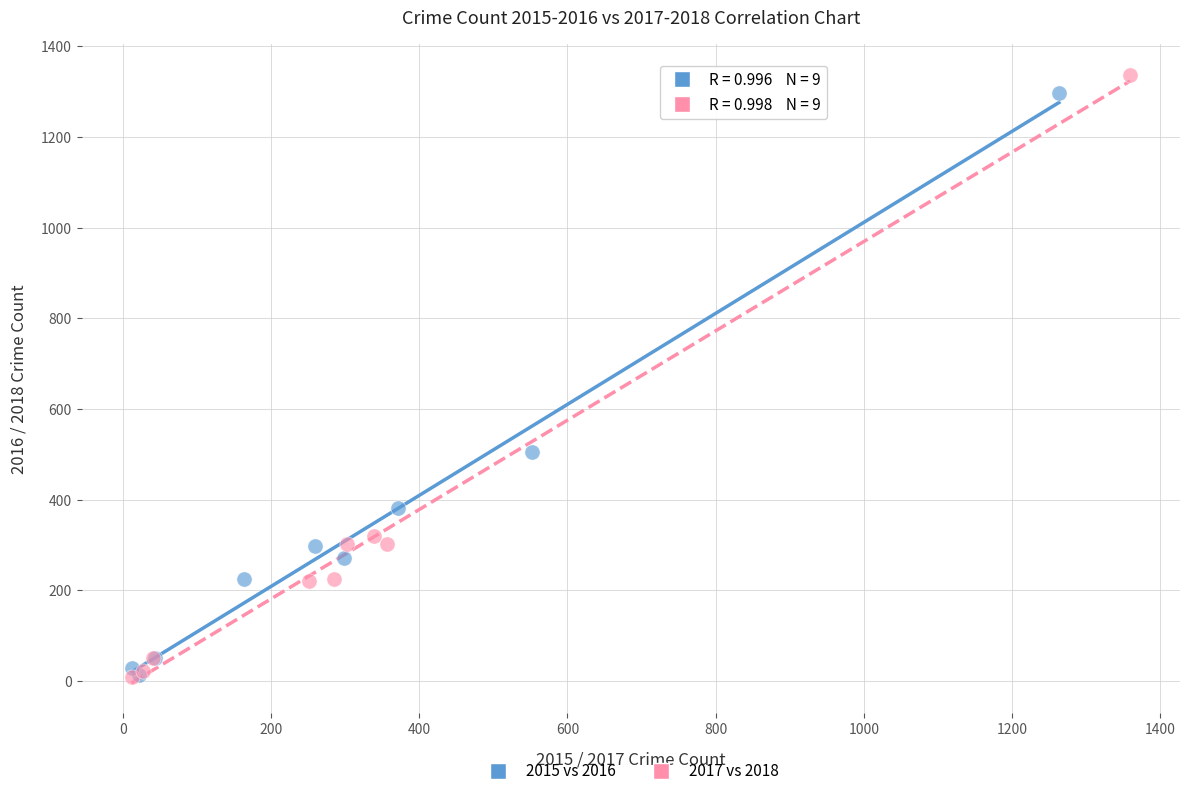

Which series has the largest Y range (max minus min)?

2017 vs 2018